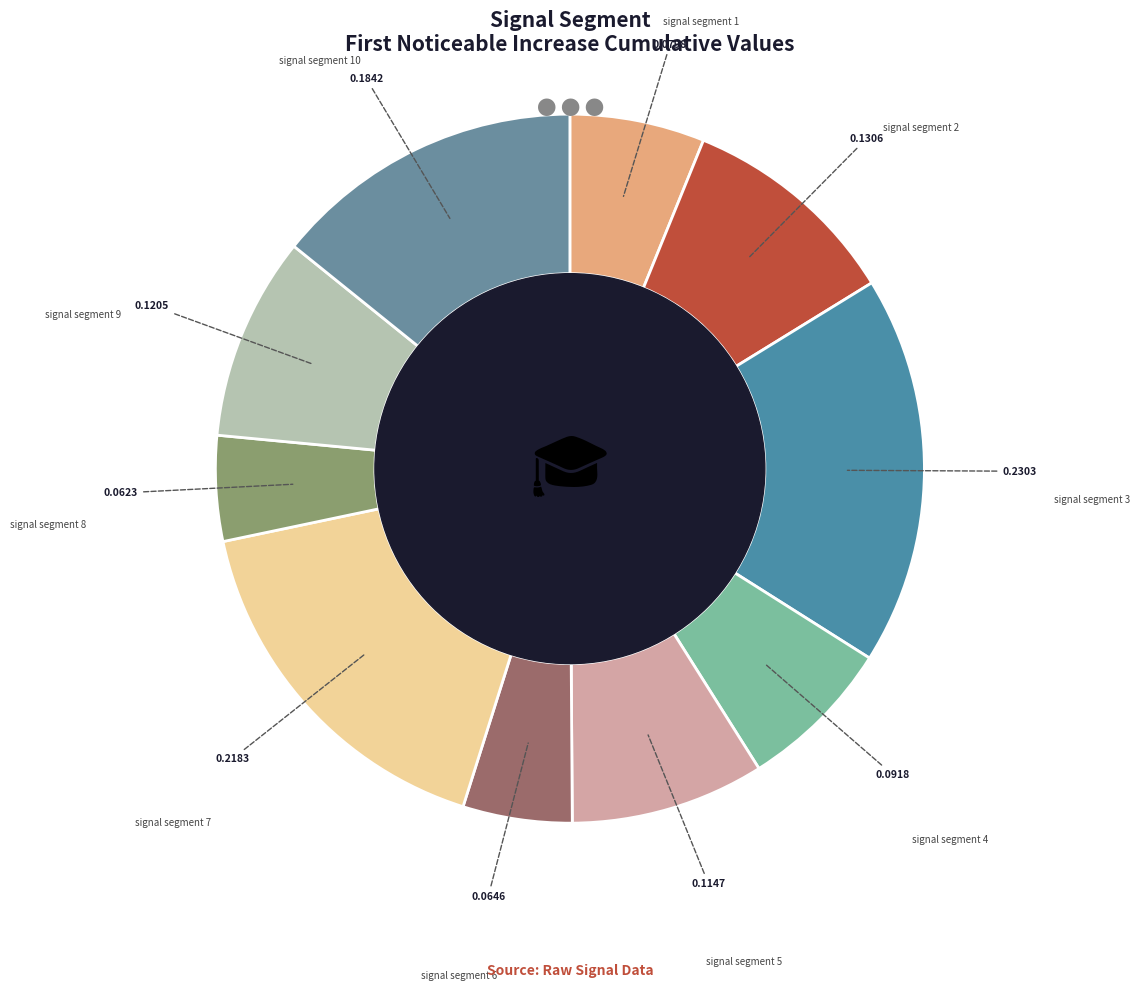

Rank the categories by value from lowest to highest.

signal segment 8, signal segment 6, signal segment 1, signal segment 4, signal segment 5, signal segment 9, signal segment 2, signal segment 10, signal segment 7, signal segment 3